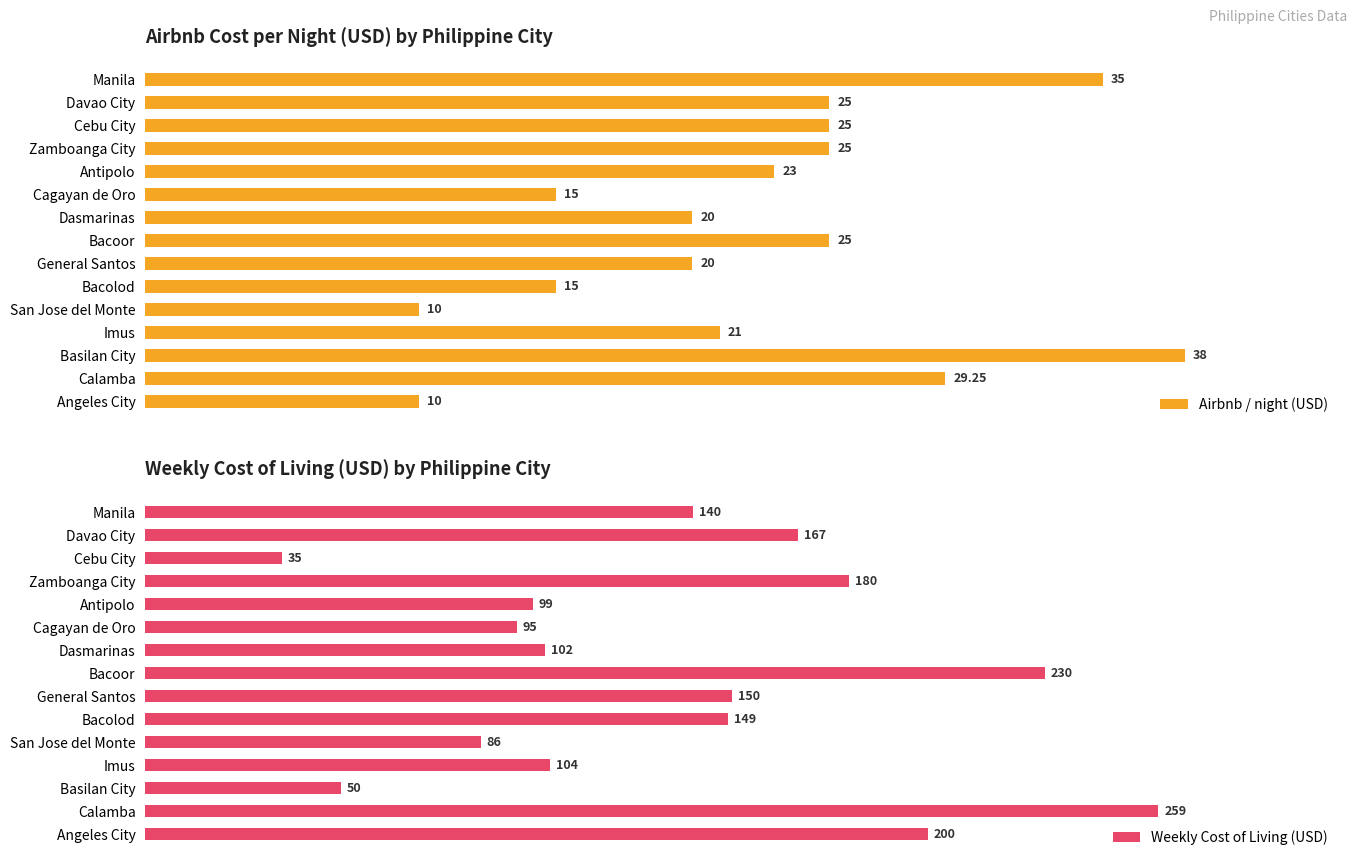

Which category has the highest value in the Airbnb / night (USD) series?

Basilan City